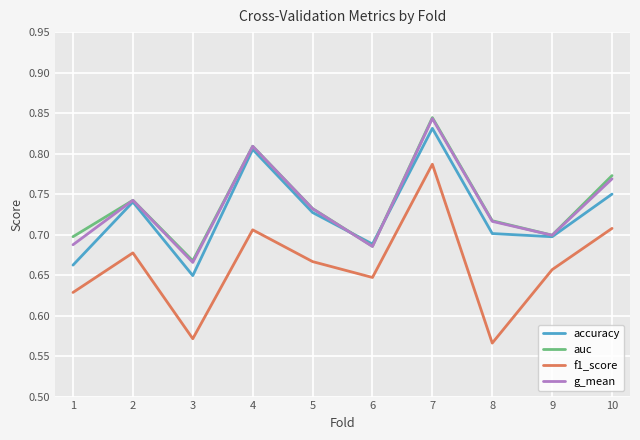

At which category is the sum across all series the highest?

7